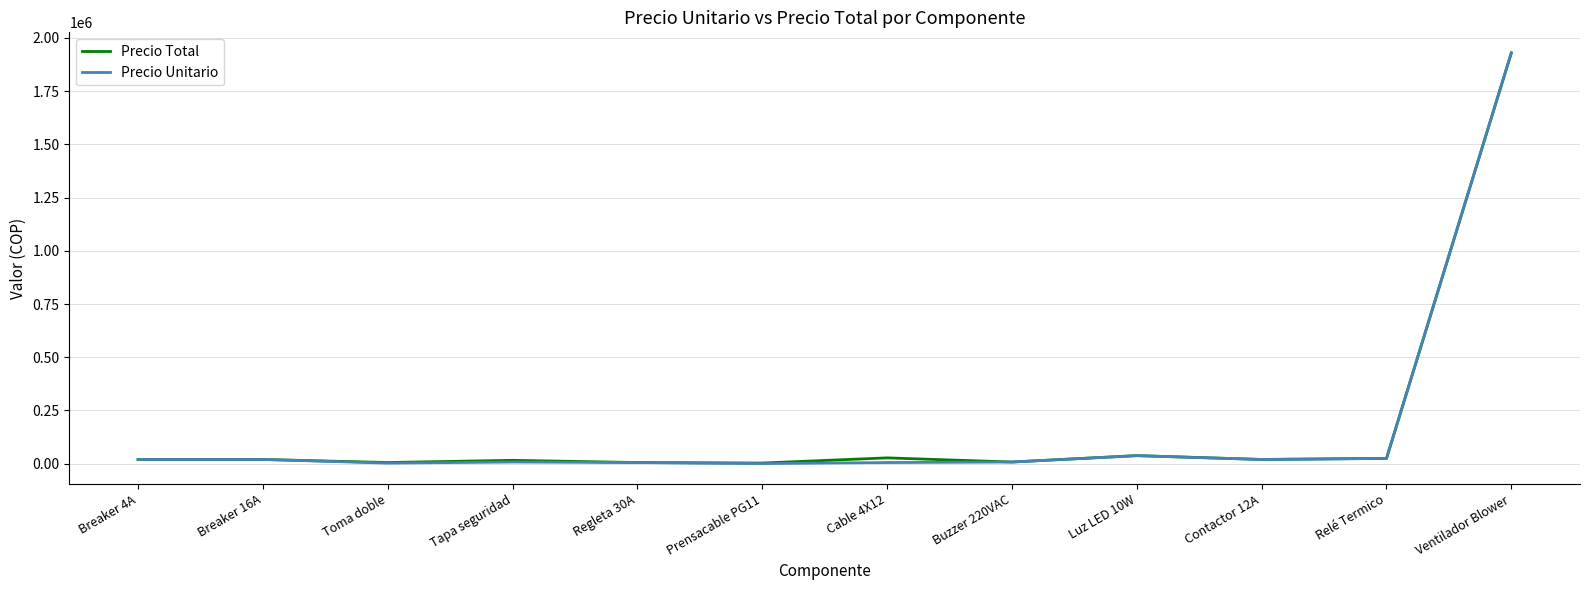

What is the difference between the maximum and minimum values in the Precio Total series?

1926300